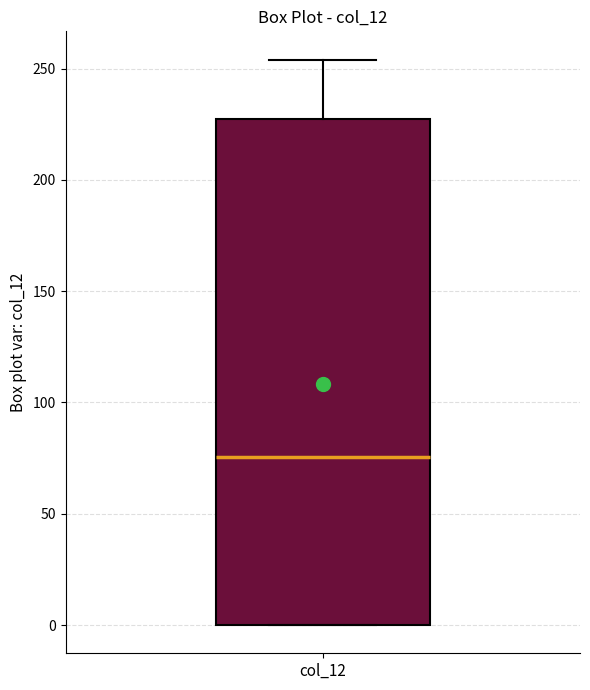

Transcribe this box plot: give where the median line is, the range the box spans, and where the two whiskers end, as read against the y-axis. The values are not printed on the chart, so give them approximately, as read against the axis.

median 75, box 0 to 230, whiskers 0 to 255